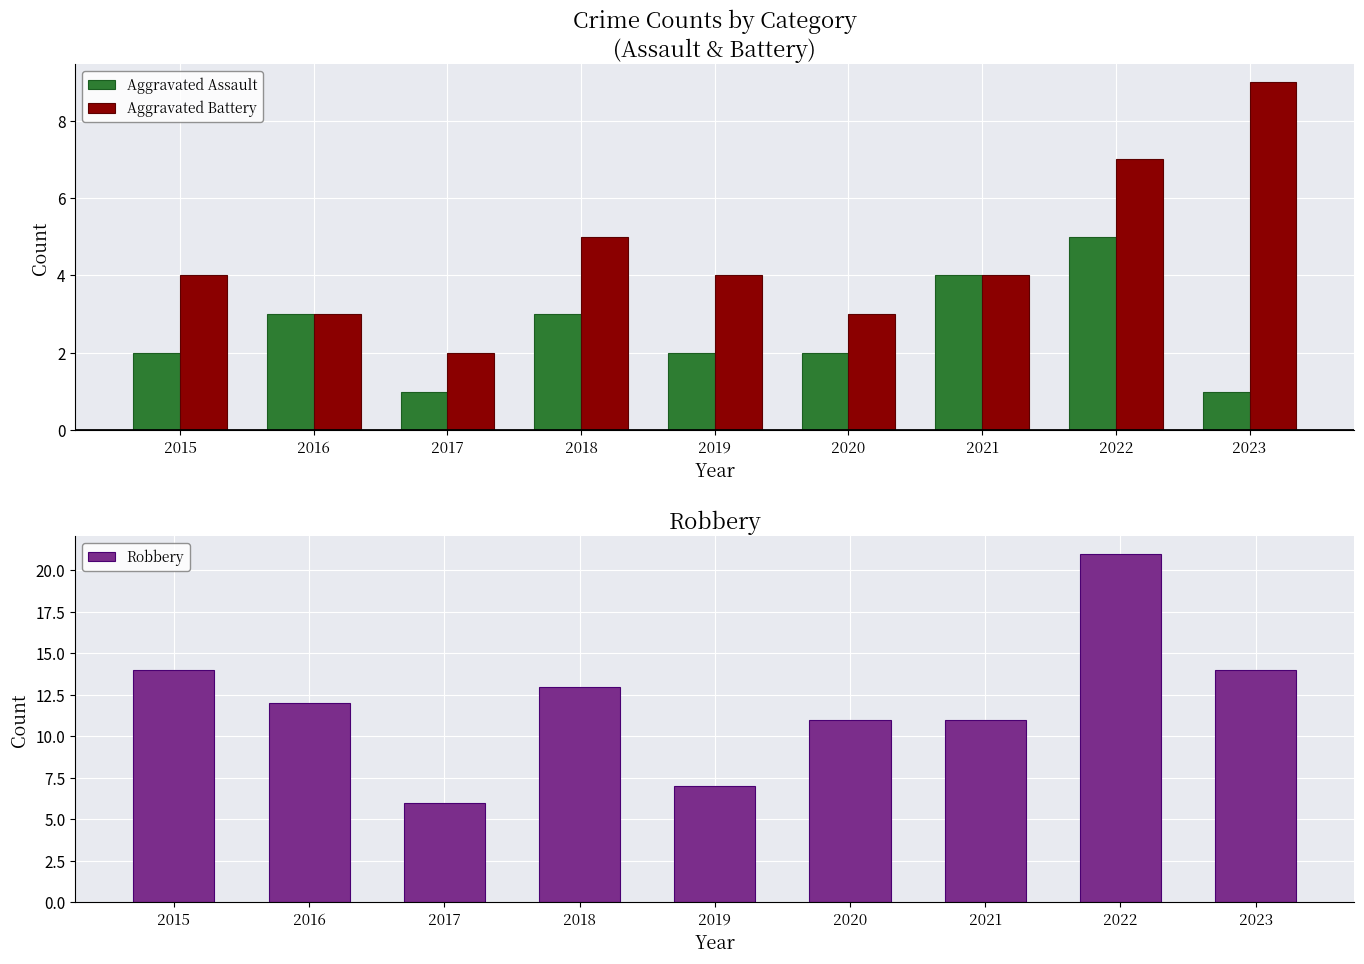

Rank the series at 2015 from lowest to highest value.

Aggravated Assault, Aggravated Battery, Robbery